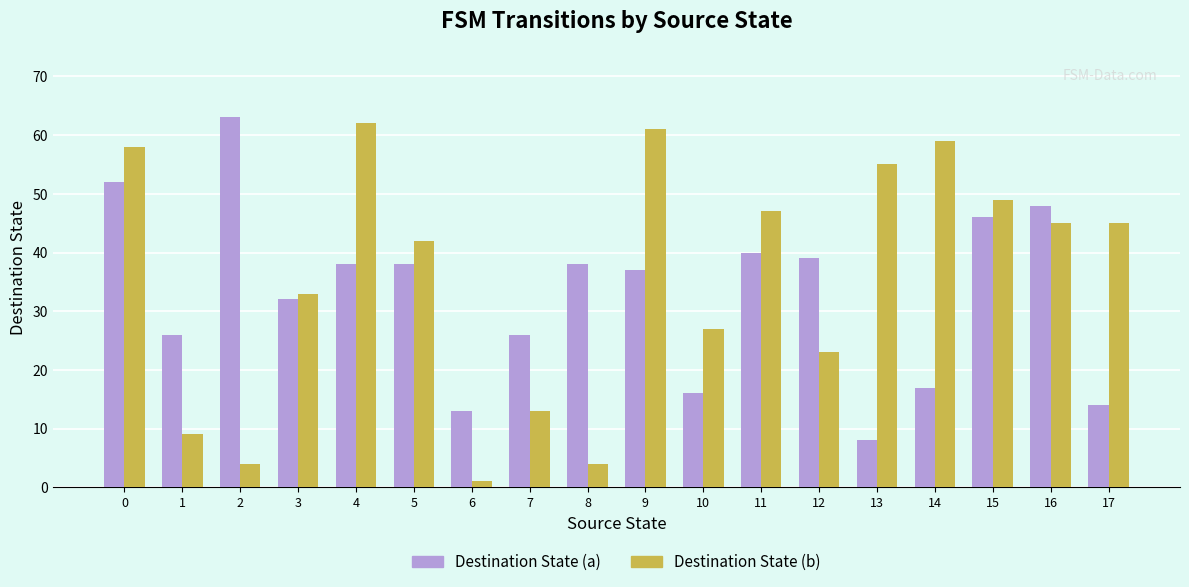

List the series in order of their overall mean, lowest first.

Destination State (a), Destination State (b)